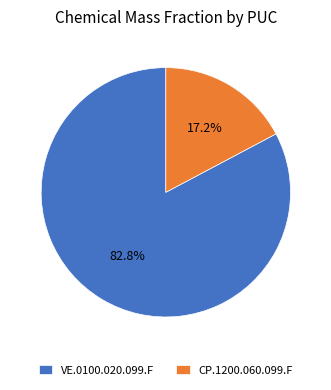

Is there any slice that represents more than half of the pie?

Yes